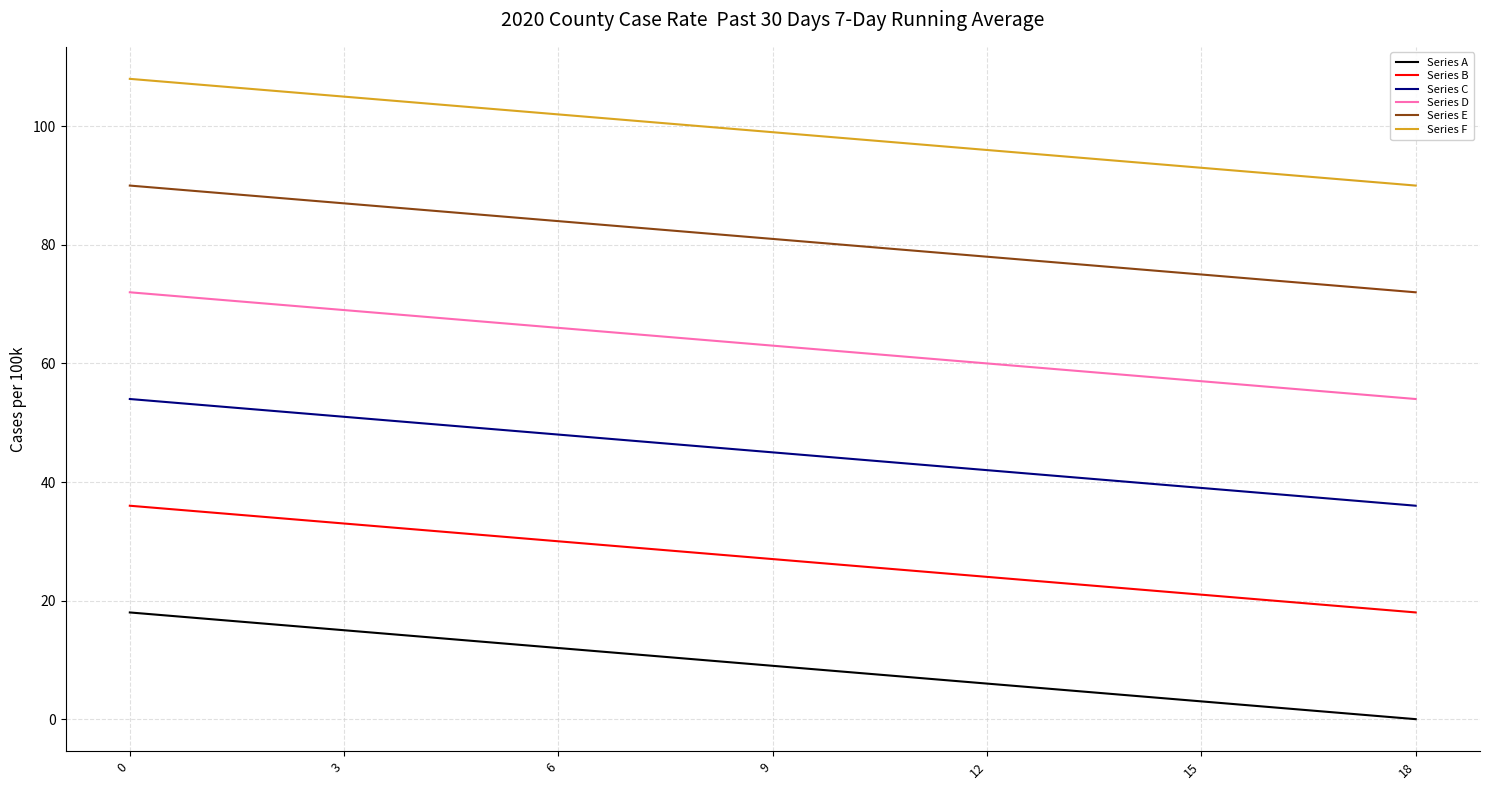

What is the maximum value for Series A?

18